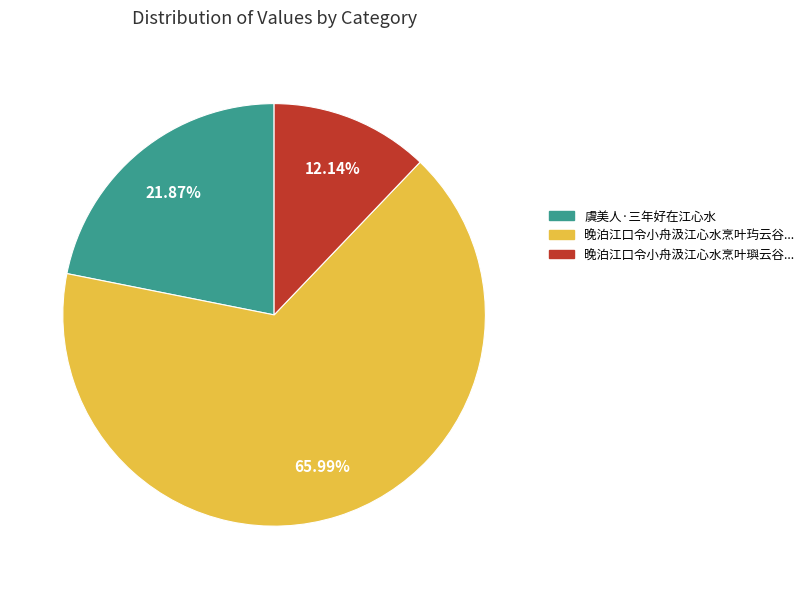

Does any single category account for the majority?

Yes